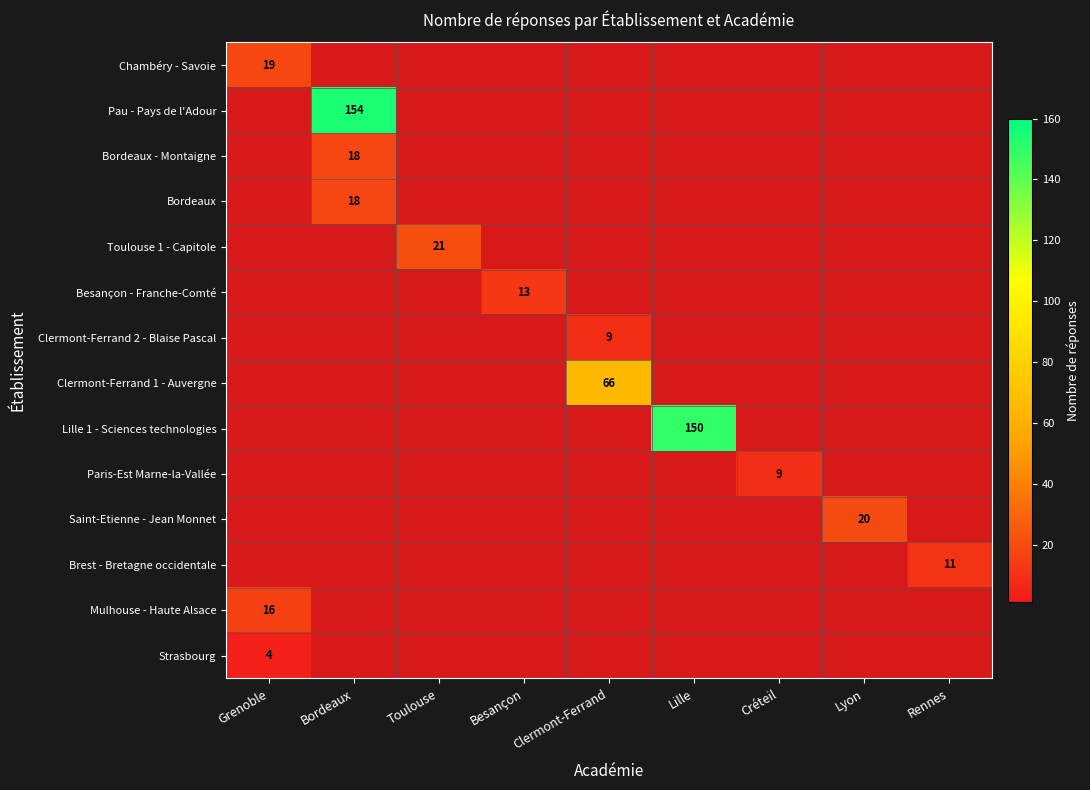

Is the value of Lille 1 - Sciences technologies at Bordeaux greater than the value of Bordeaux - Montaigne at Rennes?

No